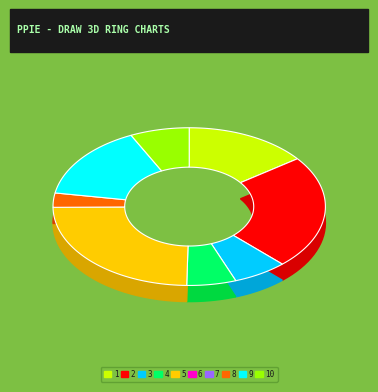

What percentage is the 3 slice, to the nearest percent?

6%